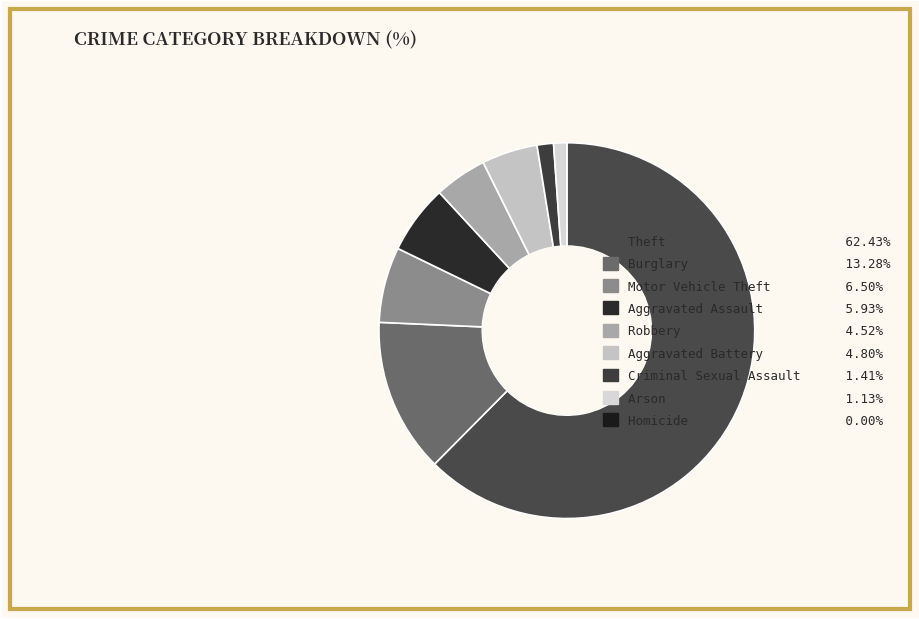

How many segments does this pie chart have?

9